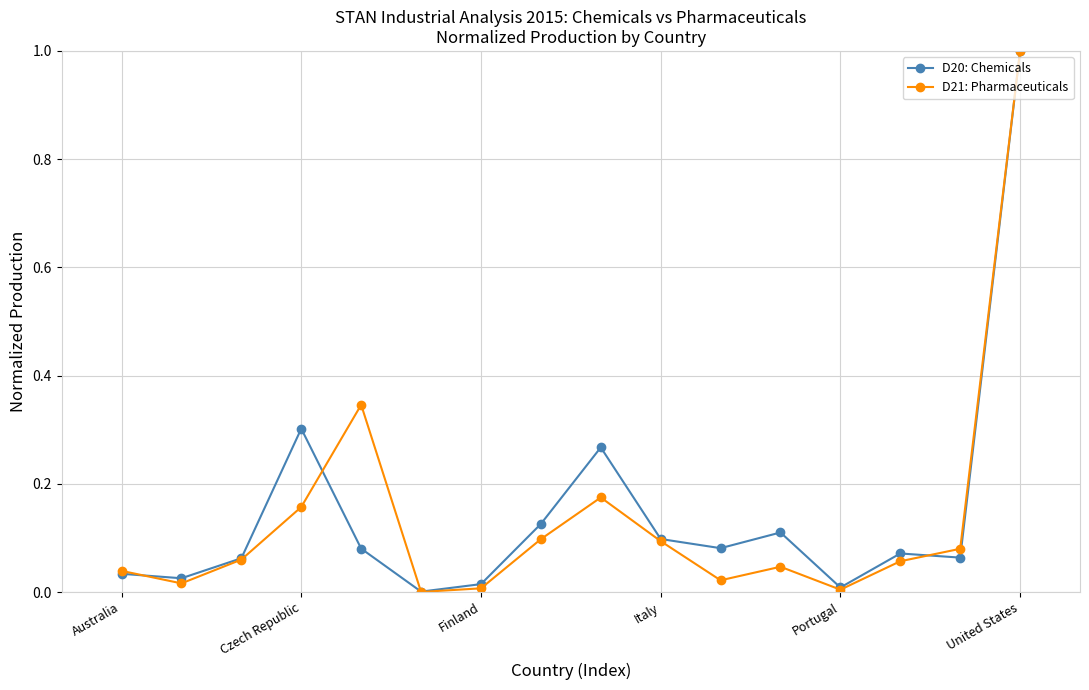

What is the maximum value shown in the chart?

1.0